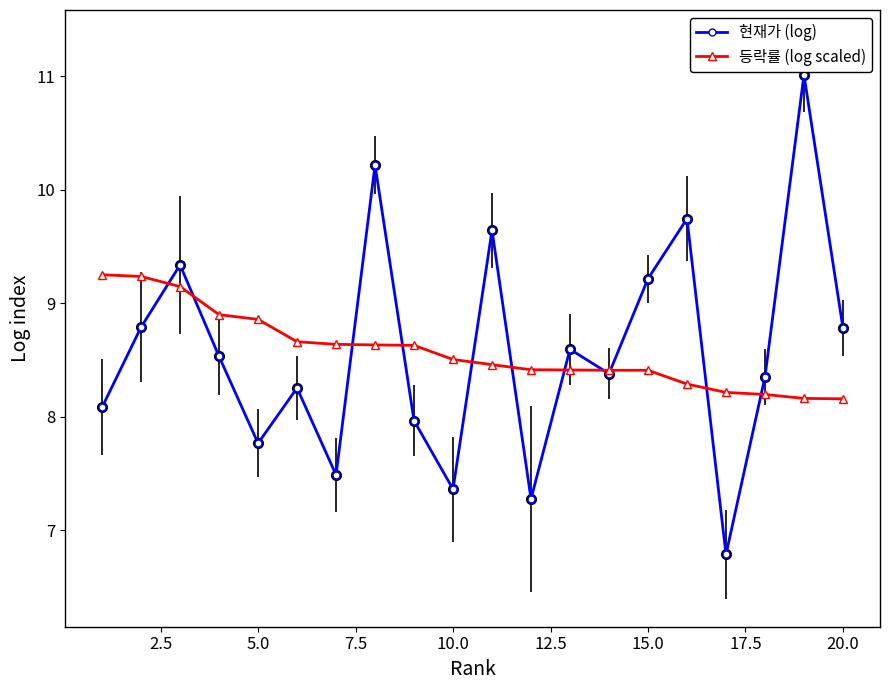

What is the greatest value displayed?

11.0